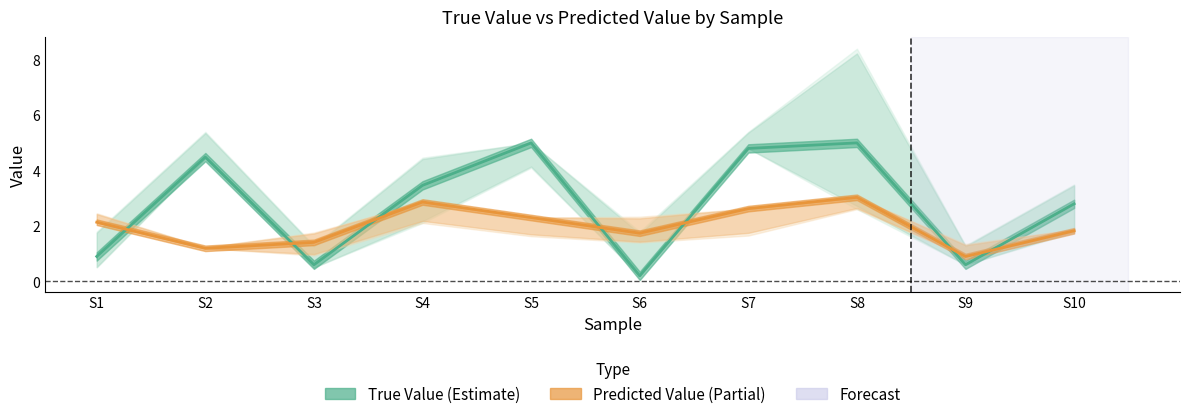

True or false: True_Value and True_Value_upper intersect in this chart.

False